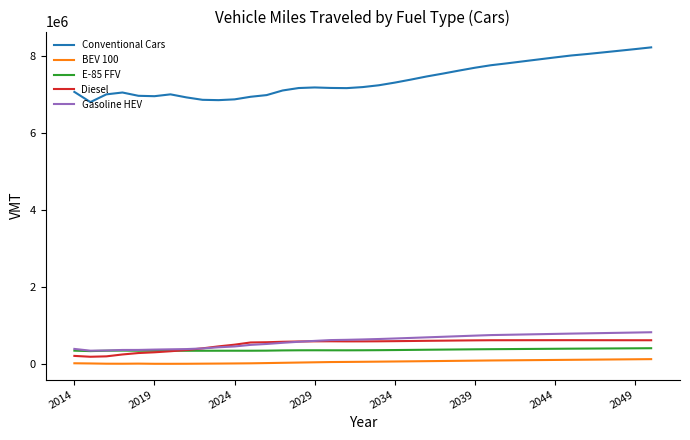

Which series has the largest range (max minus min)?

Conventional Cars